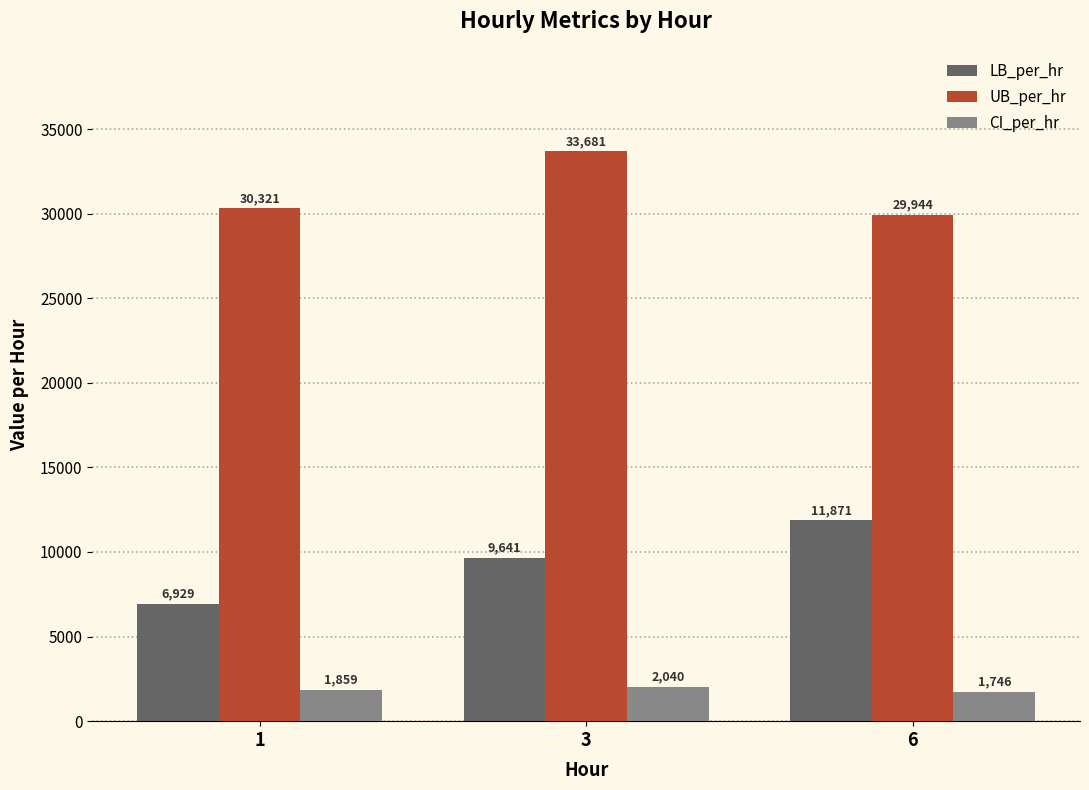

Count the number of data series in this chart.

3